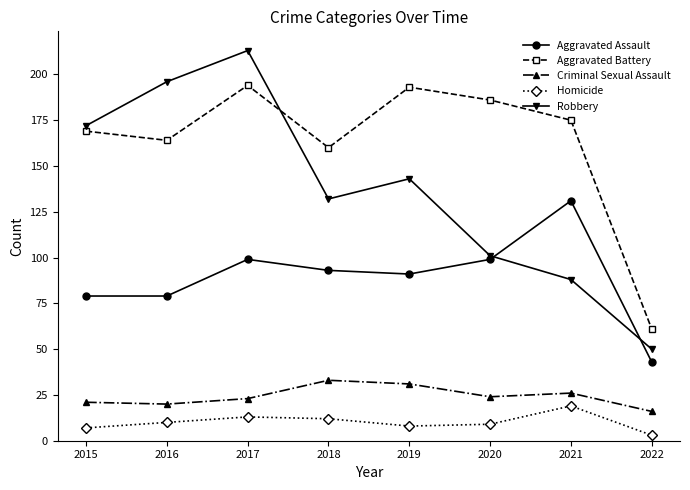

After their last crossing, which series has the higher values: Robbery or Aggravated Battery?

Aggravated Battery